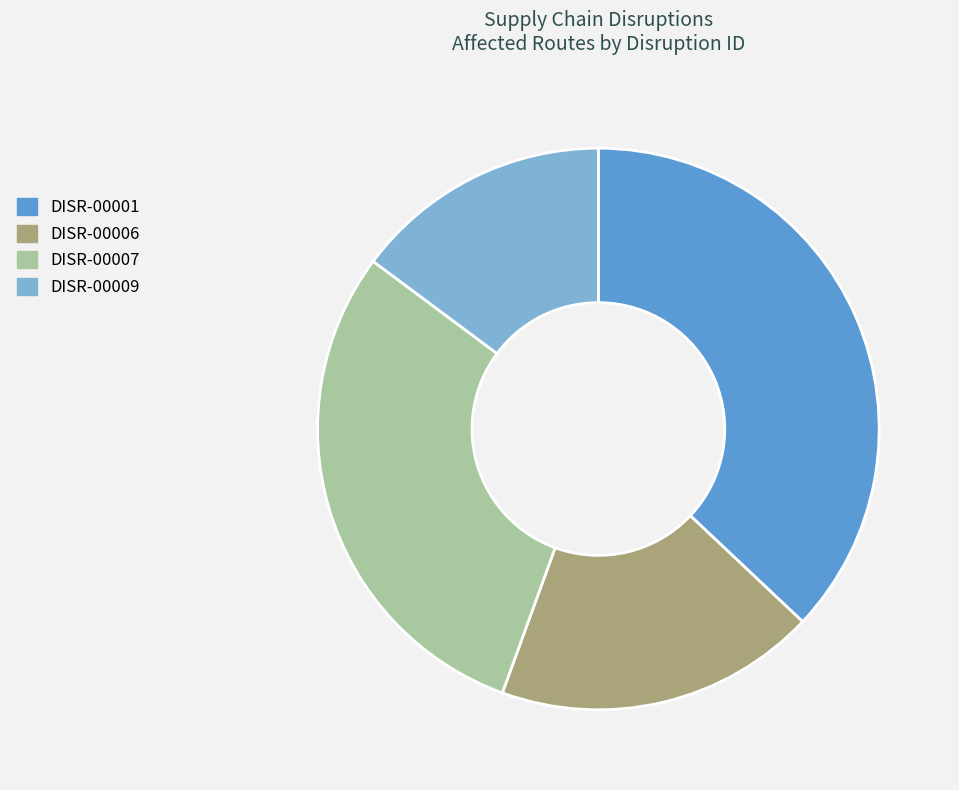

Which category has the biggest portion of the pie?

DISR-00001